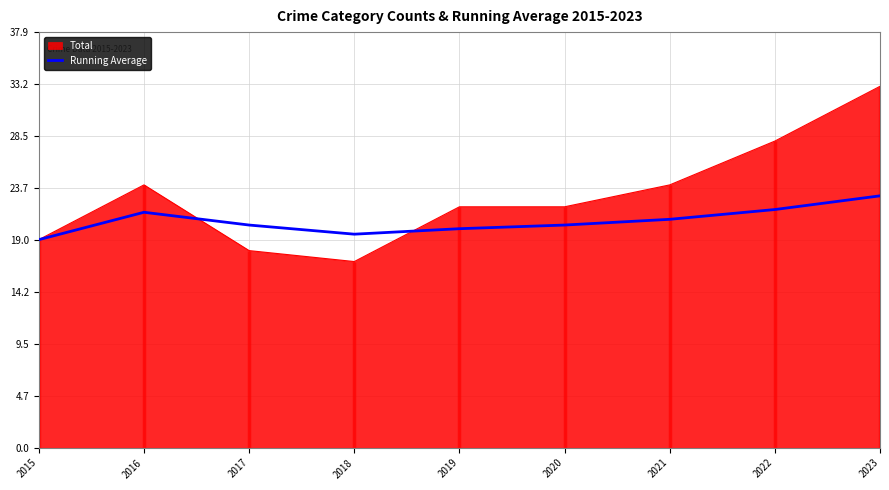

Reading left to right, extract all data points from this chart.

2015=19.0	2016=21.5	2017=20.3	2018=19.5	2019=20.0	2020=20.3	2021=20.9	2022=21.8	2023=23.0